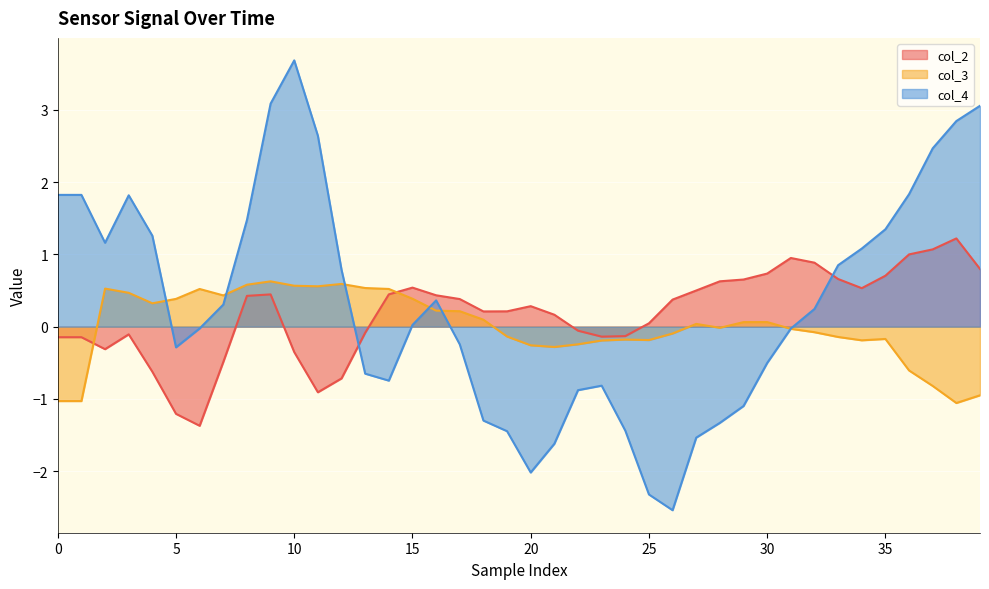

Which series has the largest total across all categories?

col_4